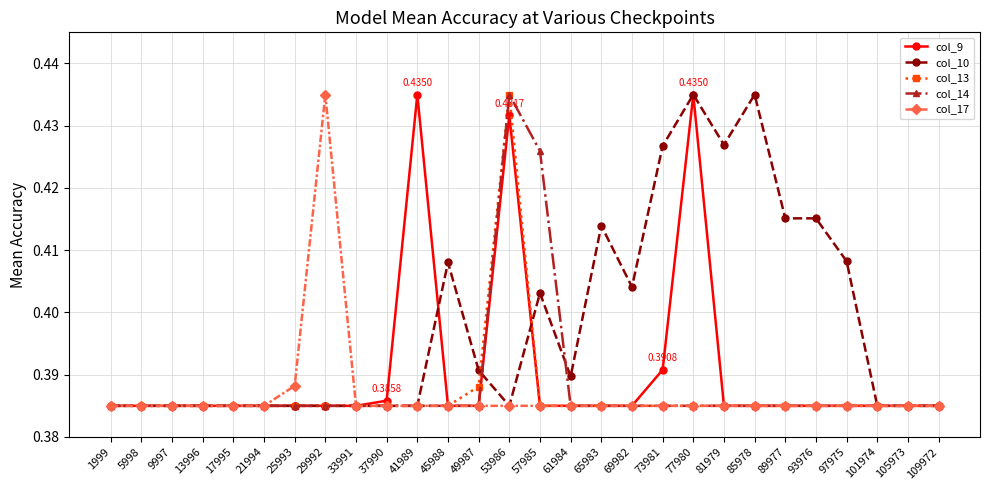

What are all the series names shown in the legend?

col_9, col_10, col_13, col_14, col_17